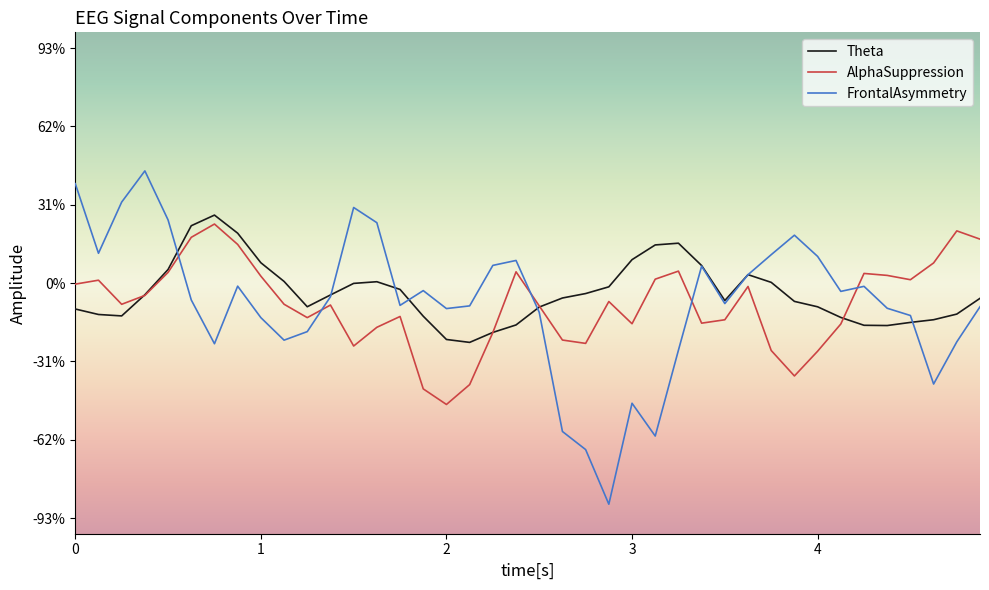

Does the chart have visible grid lines?

No